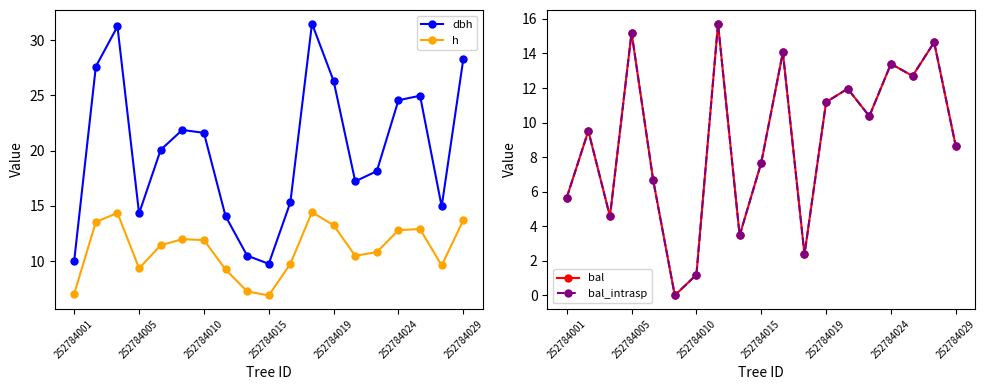

Is it true that h equals 11.9 at 252784010?

True